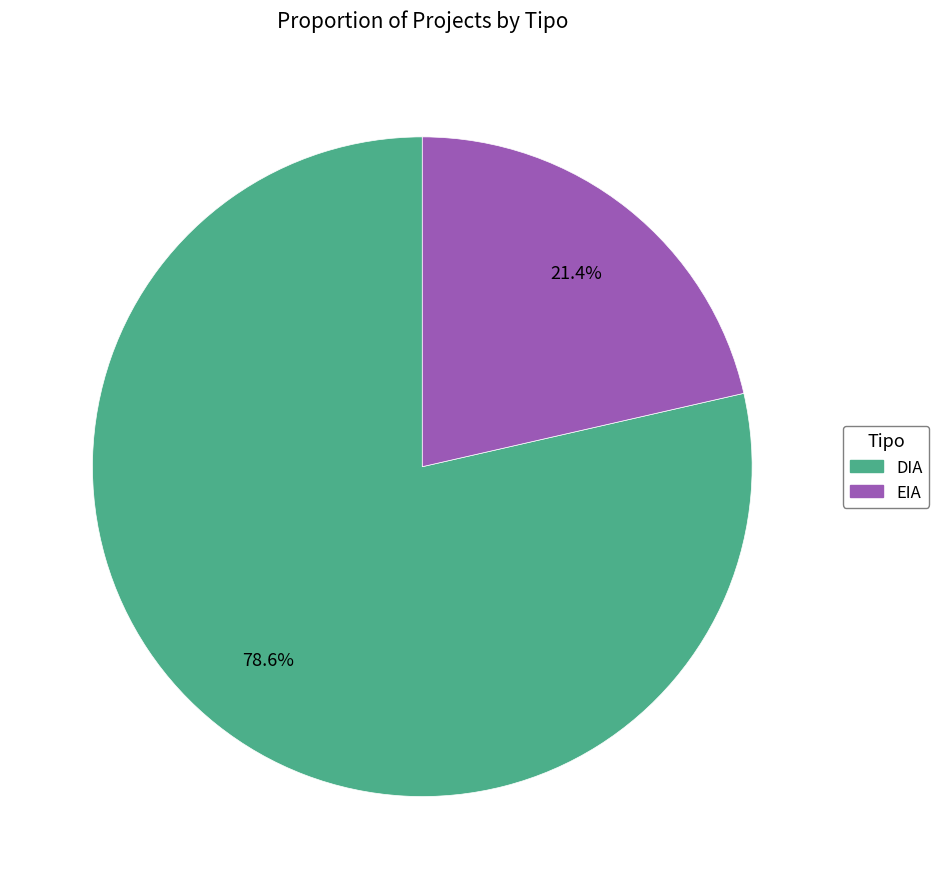

The DIA slice represents 66% of the pie. True or false?

False